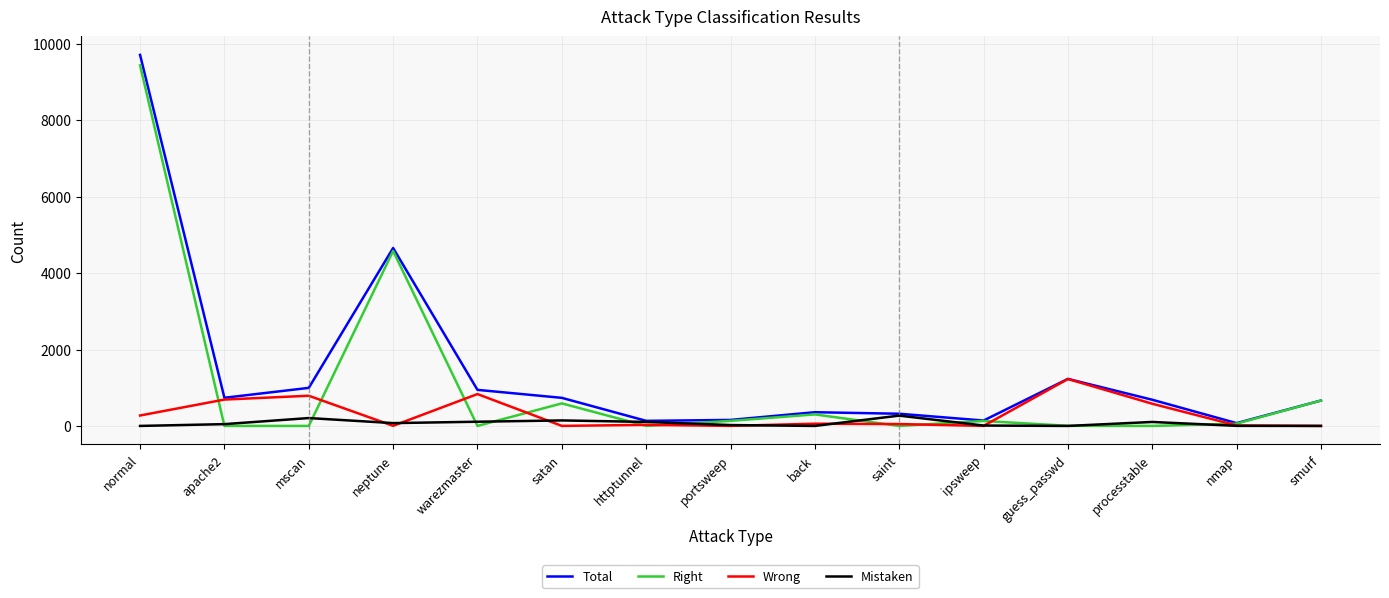

The value of Right at normal is 9438. True or false?

True